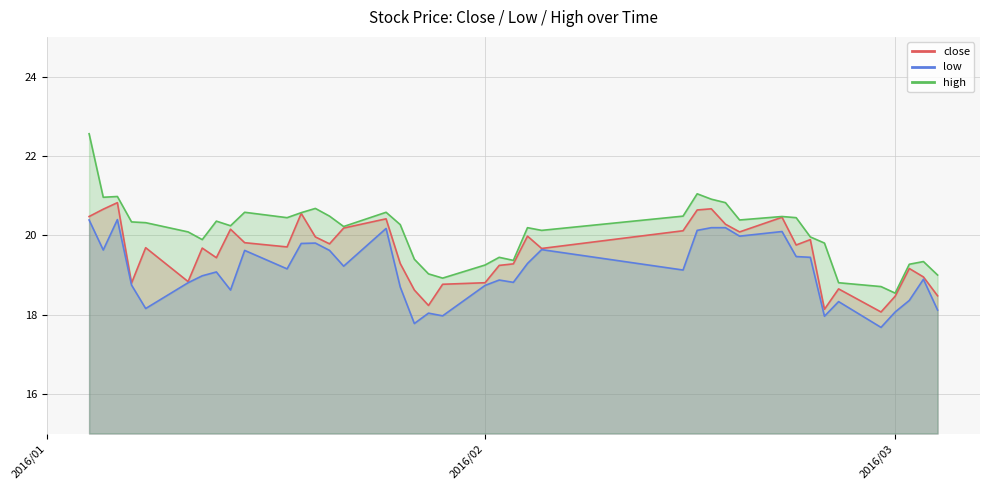

What is the average value of the low series?

19.1